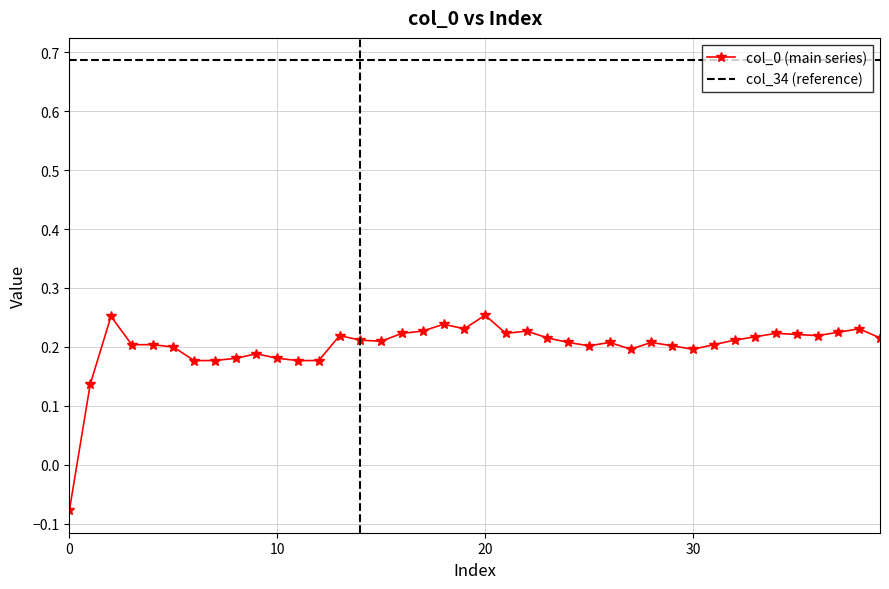

Rank the series by their maximum value, from lowest to highest.

col_0 (main series), col_34 (reference)